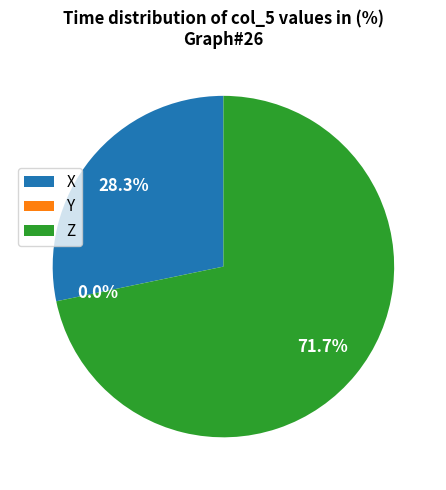

Which has a higher value, Z or X?

Z